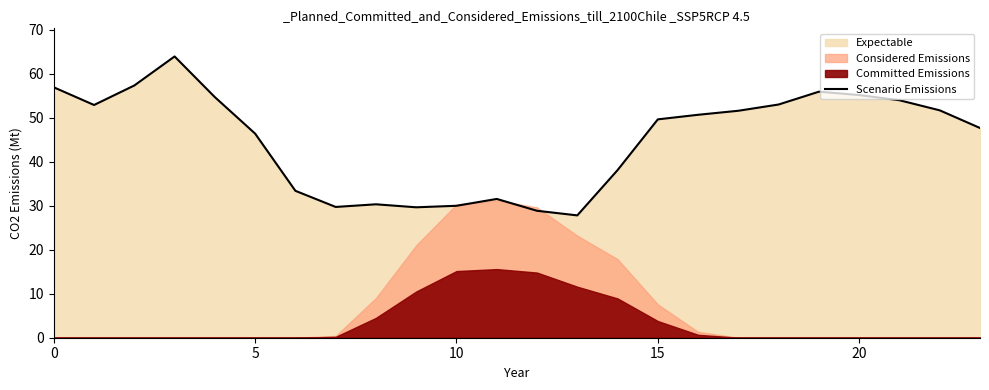

Is it true that the value at 19 is 55.9?

True